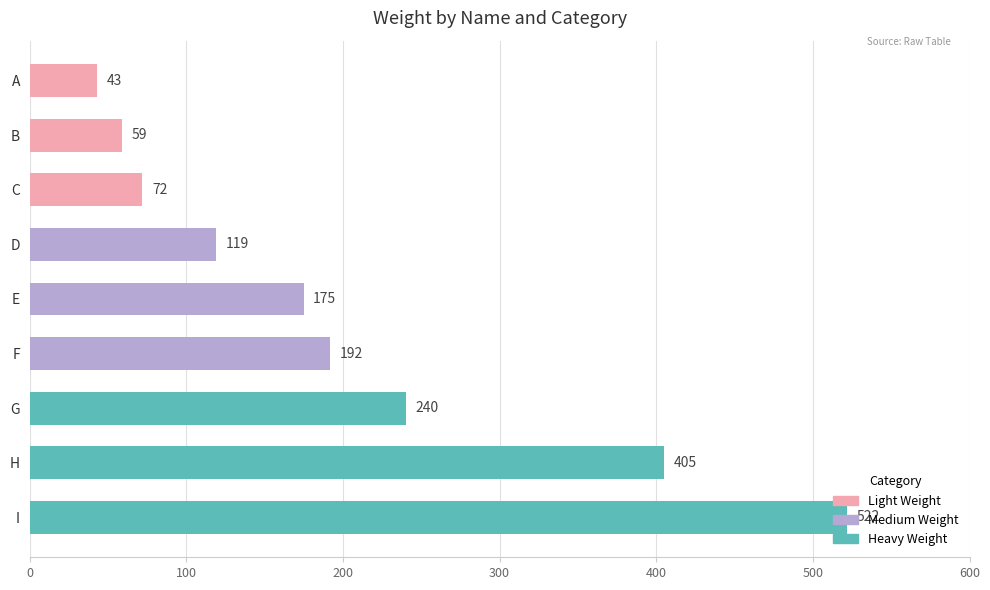

What is the value of the 7th bar from the top?

240